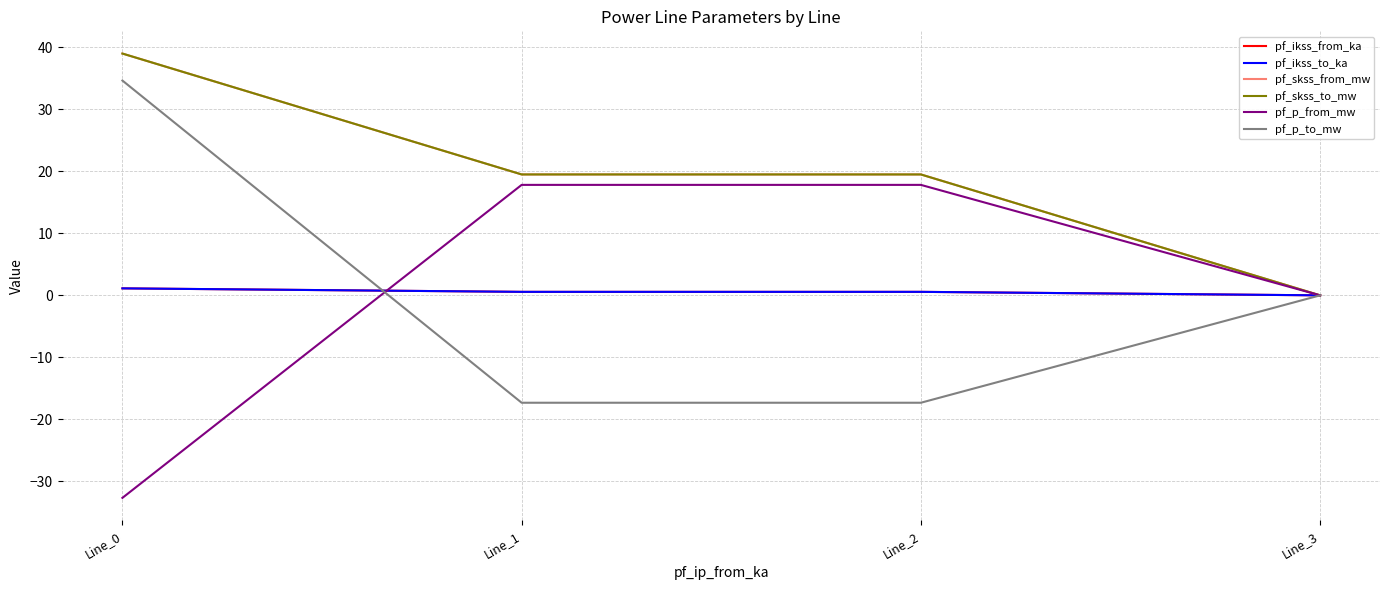

True or false: pf_p_to_mw has a value of 12.9 at Line_0.

False